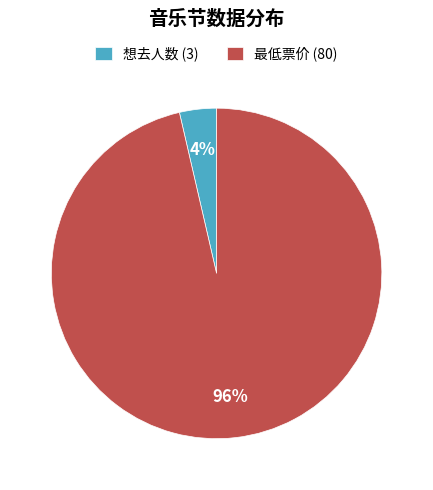

Which has a higher value, 想去人数 (3) or 最低票价 (80)?

最低票价 (80)